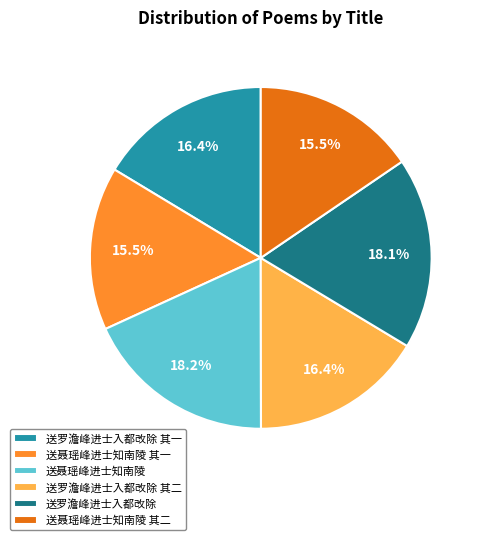

Count the number of slices in the pie.

6